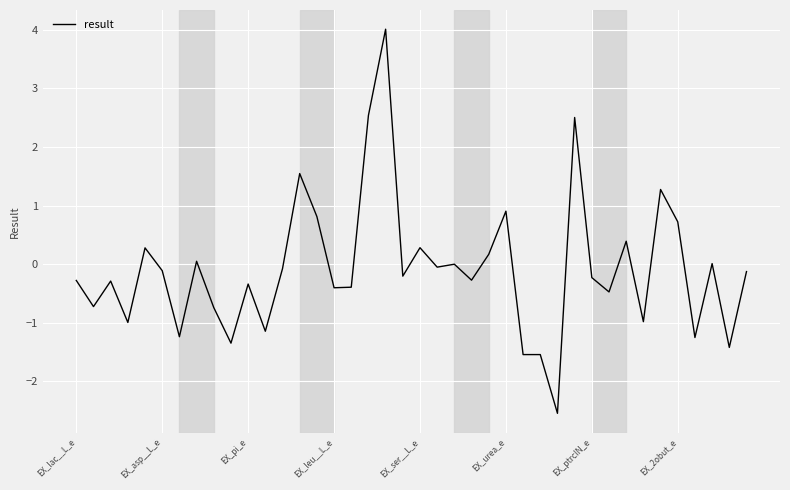

What is the maximum value shown in the chart?

4.0